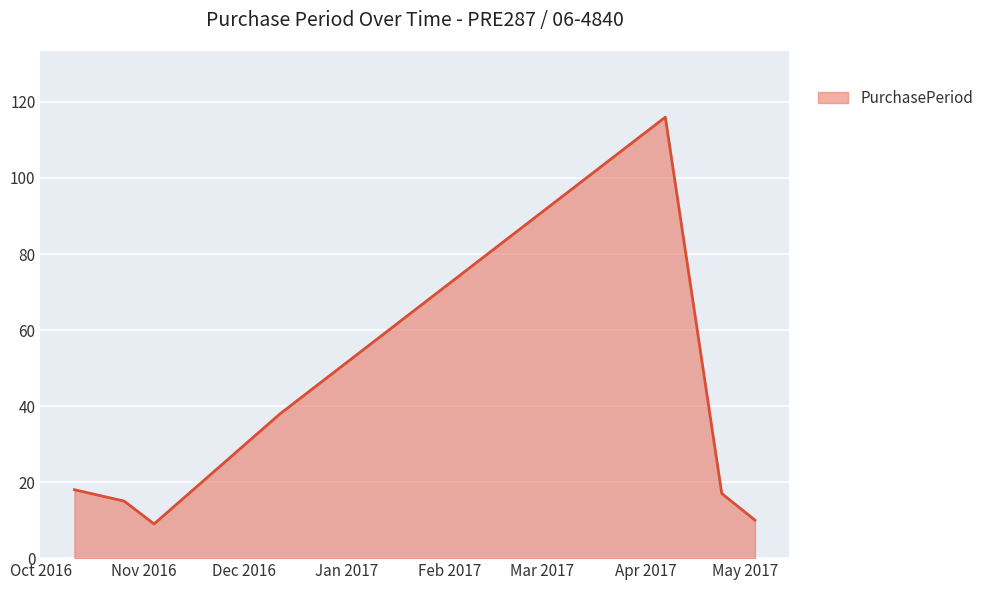

Does the chart display data point markers on the line(s)?

No